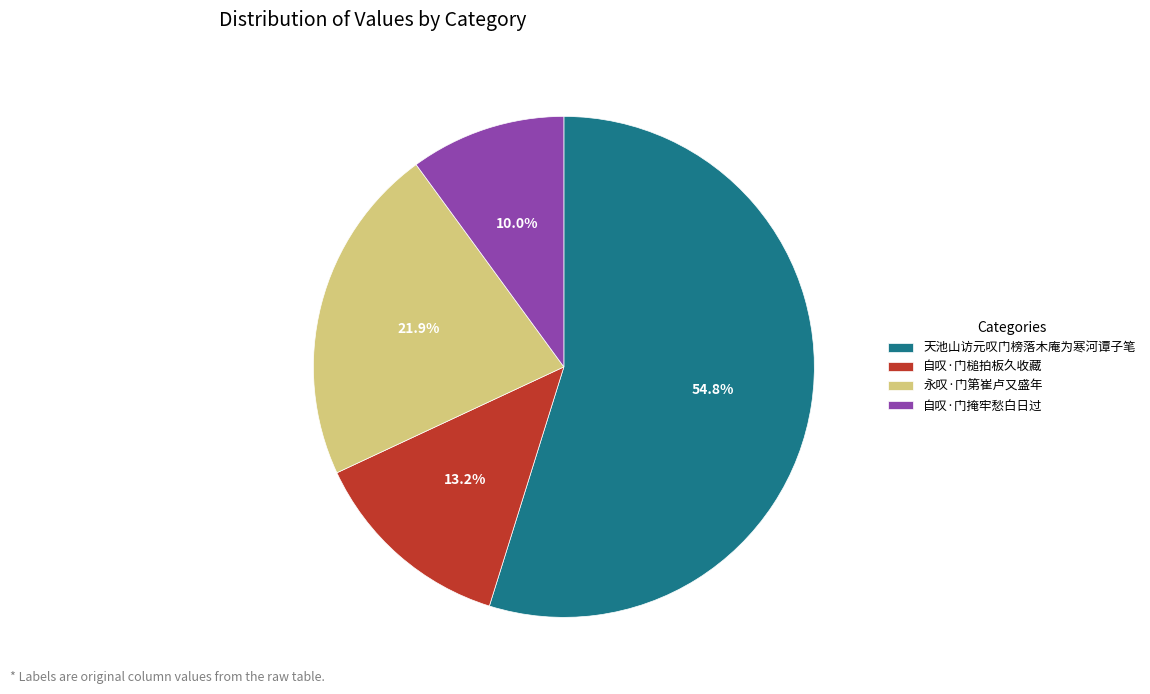

To the nearest percent, what is the difference between the largest and smallest slice percentages?

45%